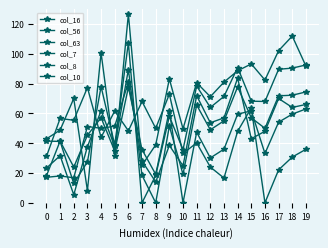

Is this an area chart (filled region under the line)?

No